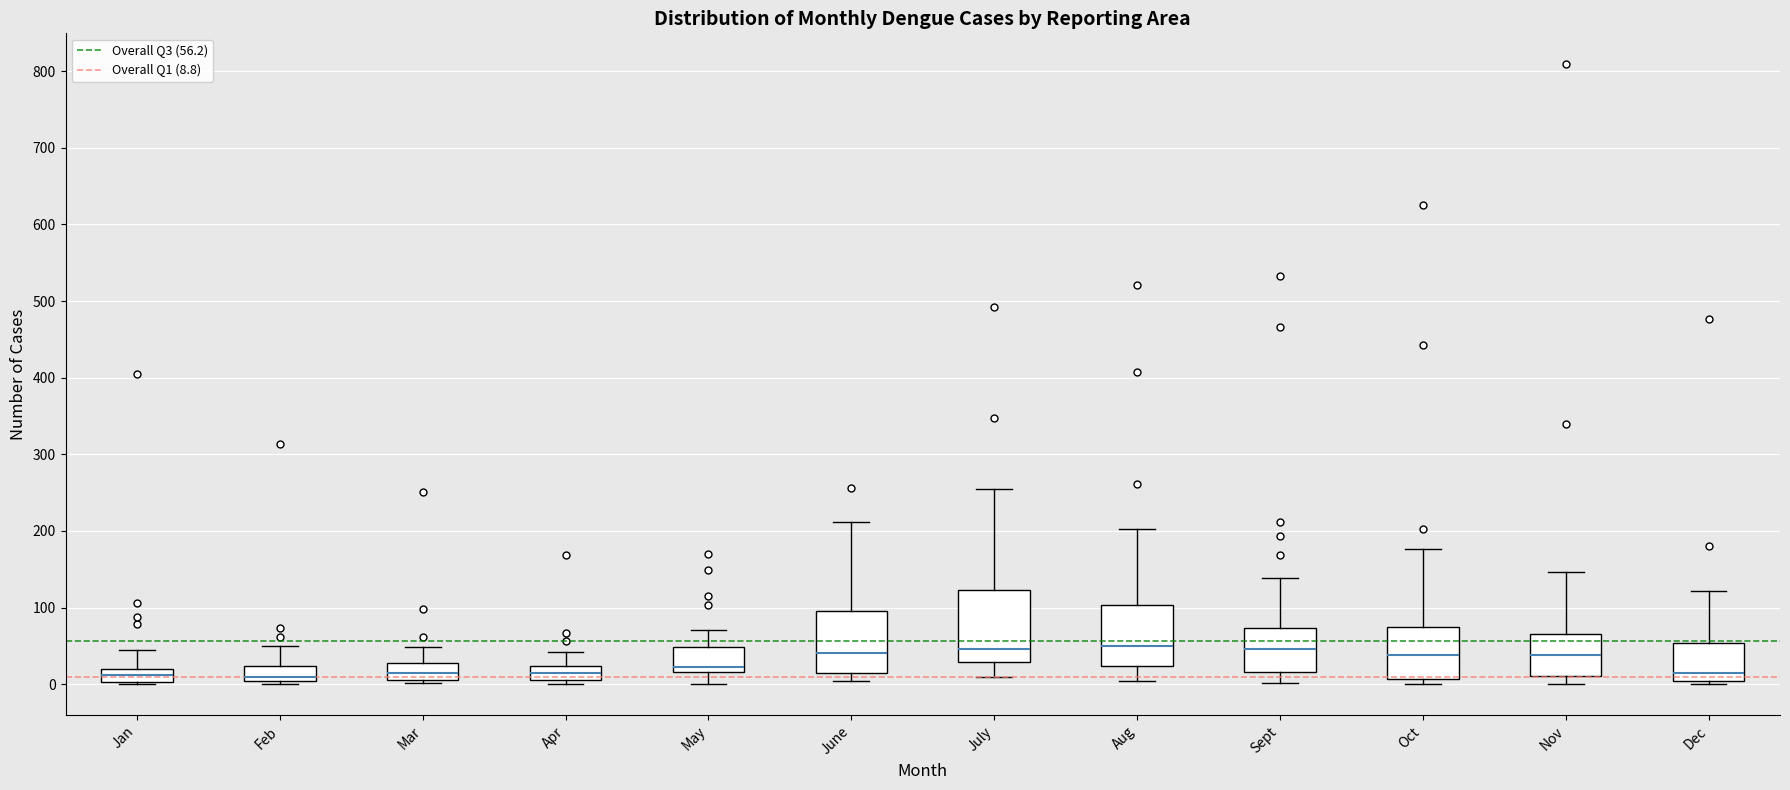

Where is the lower edge of the box for Nov on the y-axis? The values are not printed on the chart, so give them approximately, as read against the axis.

10